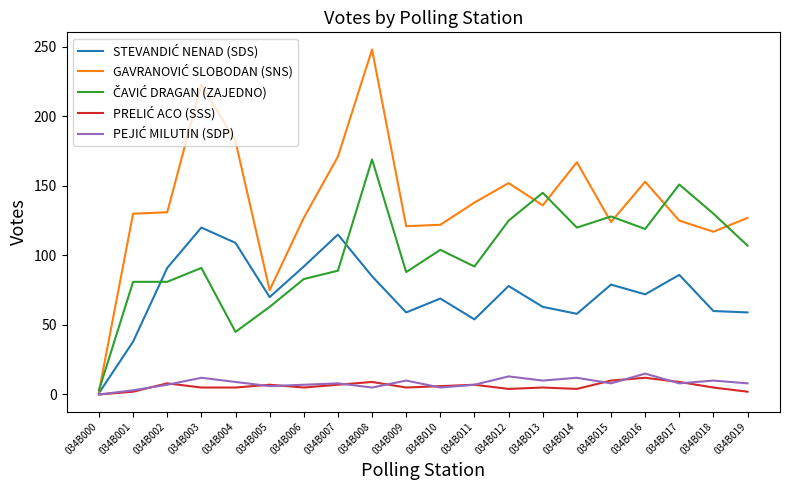

Does the chart have visible grid lines?

No